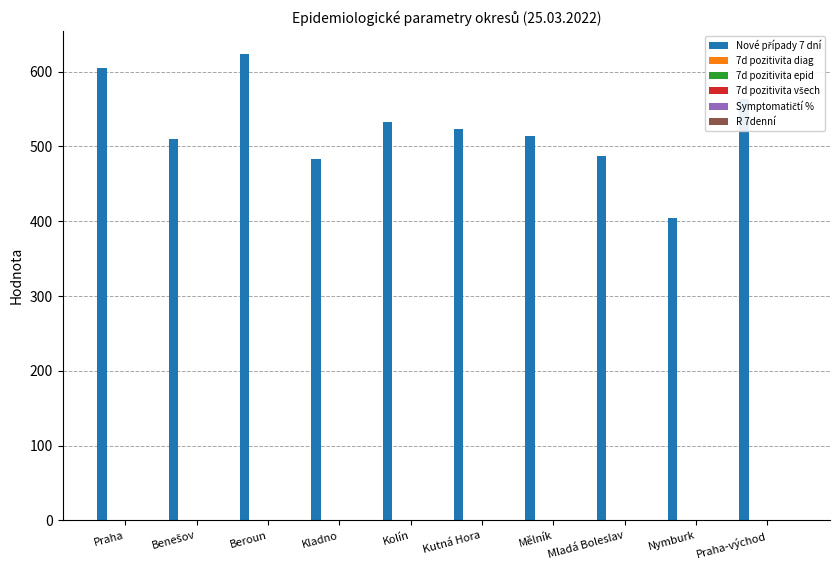

Which category has the highest value across all series?

Beroun